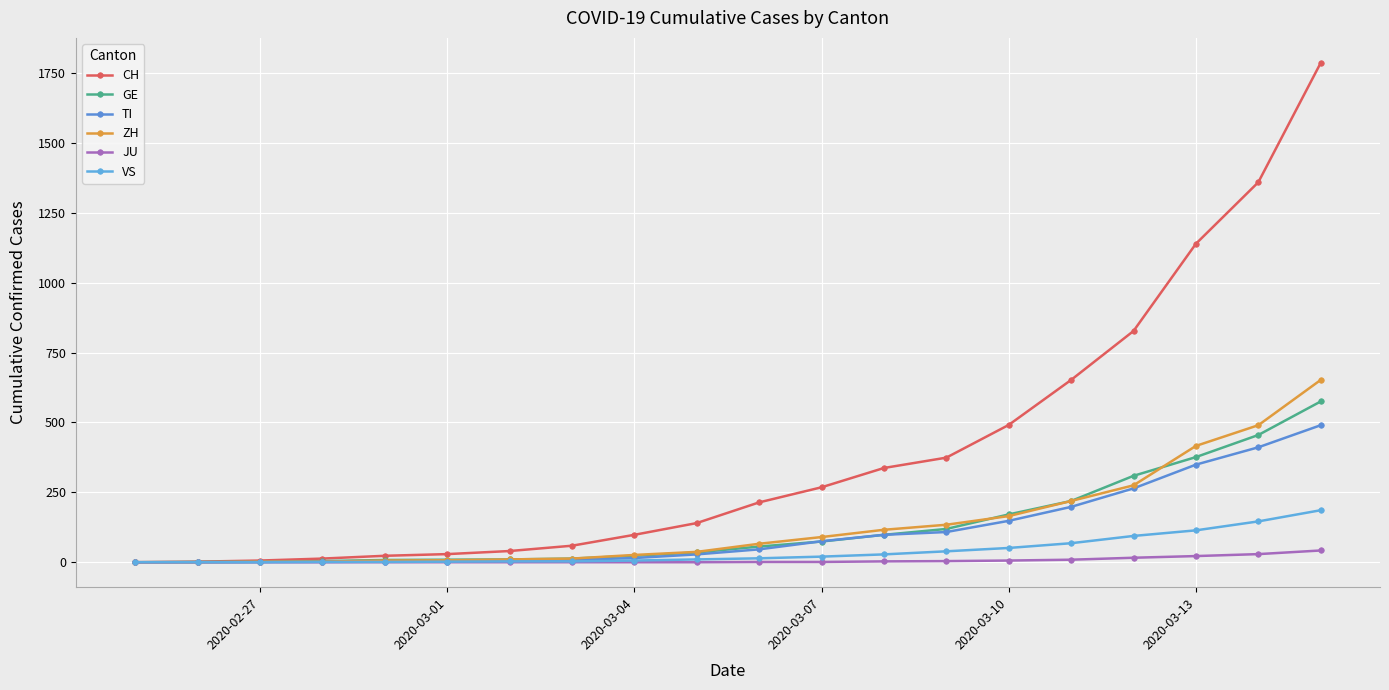

How many values in the ZH series are below 66?

10